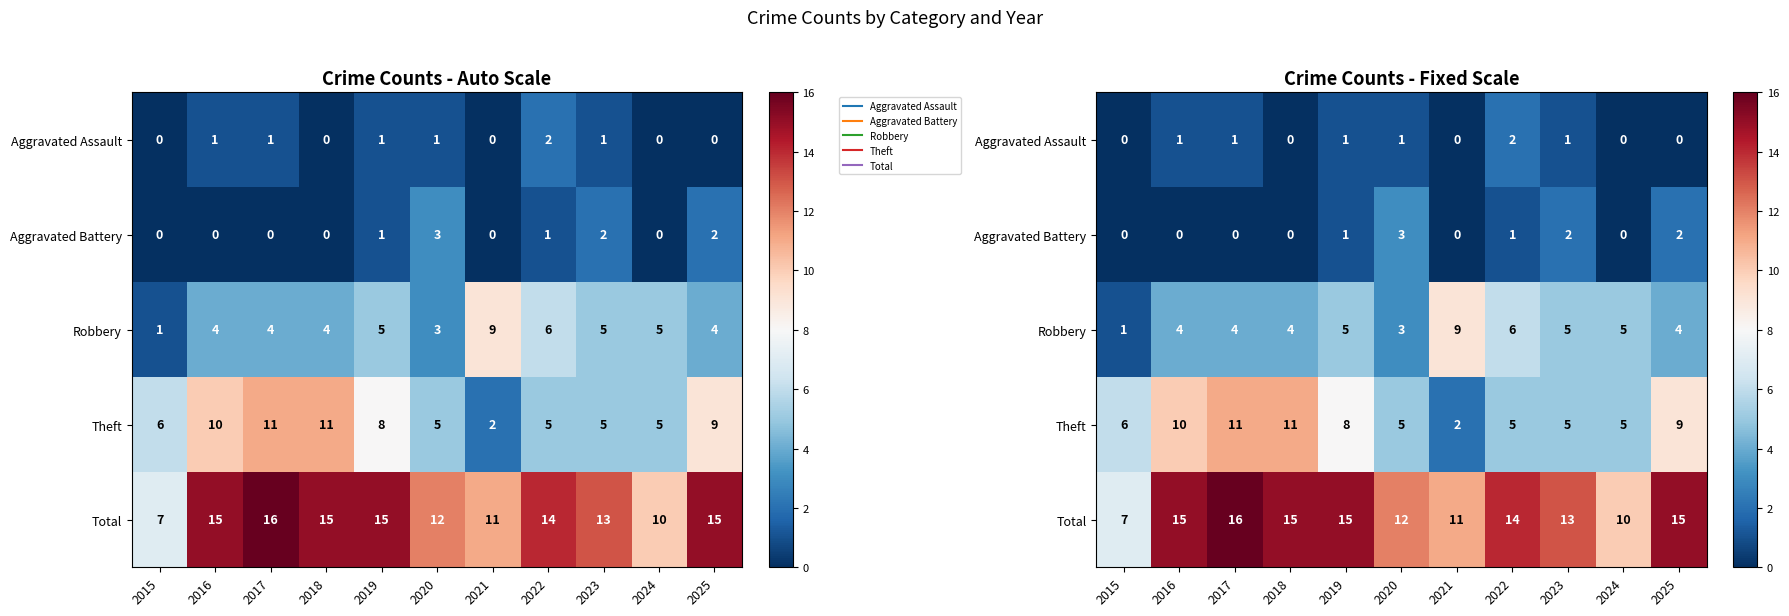

What is the difference between the second highest and second lowest values in the Robbery series?

3